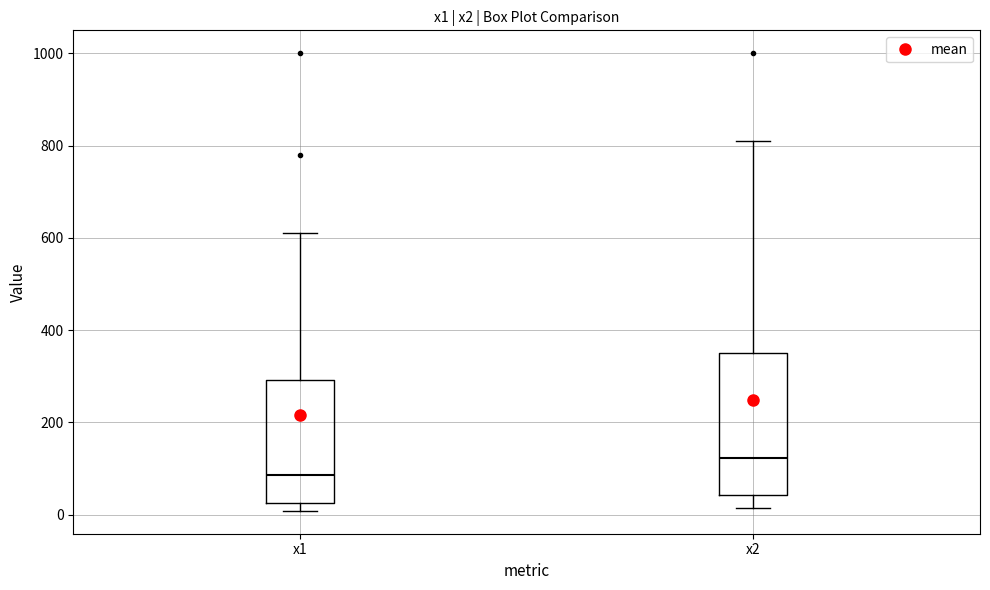

Which box is the tallest, from its lower edge to its upper edge?

x2